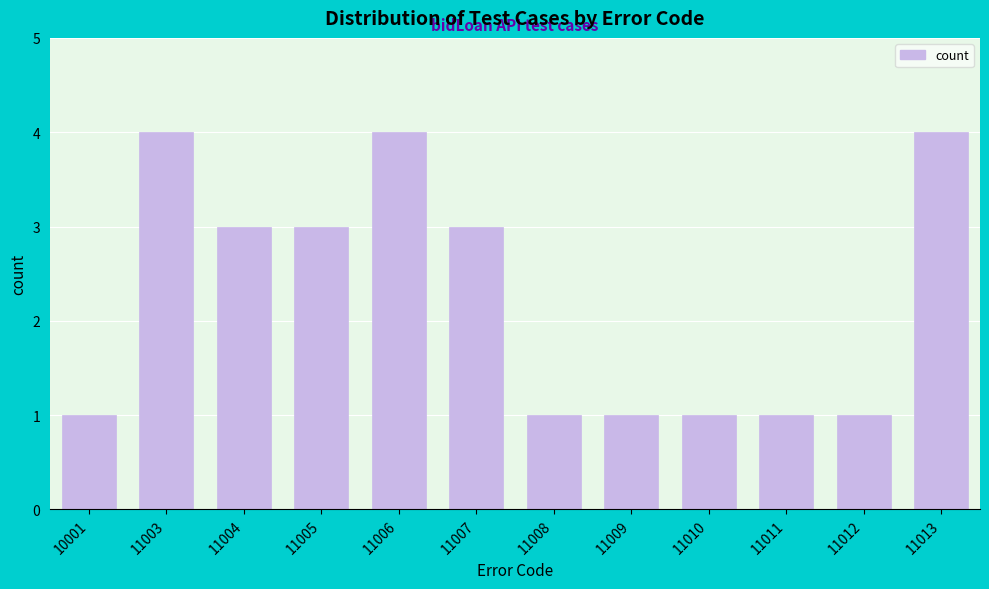

Reading left to right, list all the values displayed in this chart.

1	4	3	3	4	3	1	1	1	1	1	4